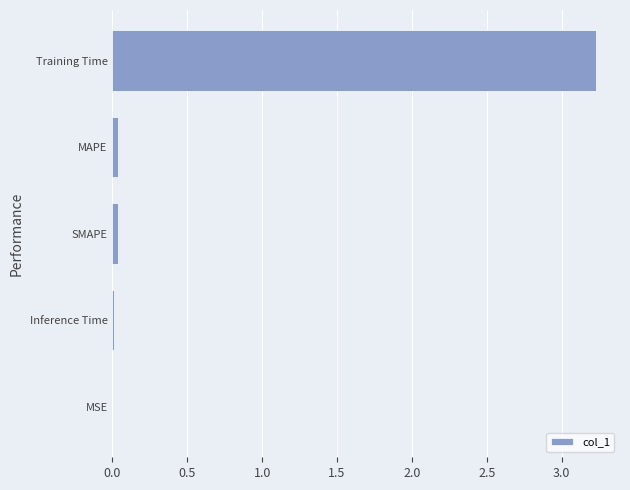

The value at SMAPE is 0.0. True or false?

True